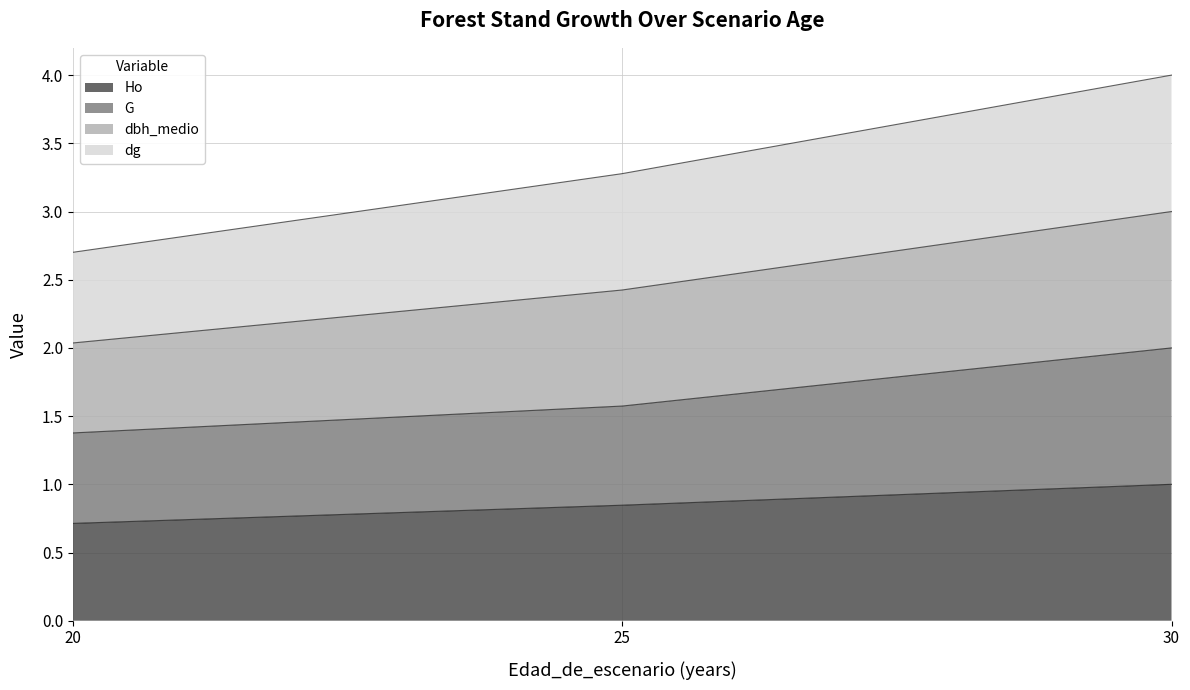

Does the chart display data point markers on the line(s)?

No